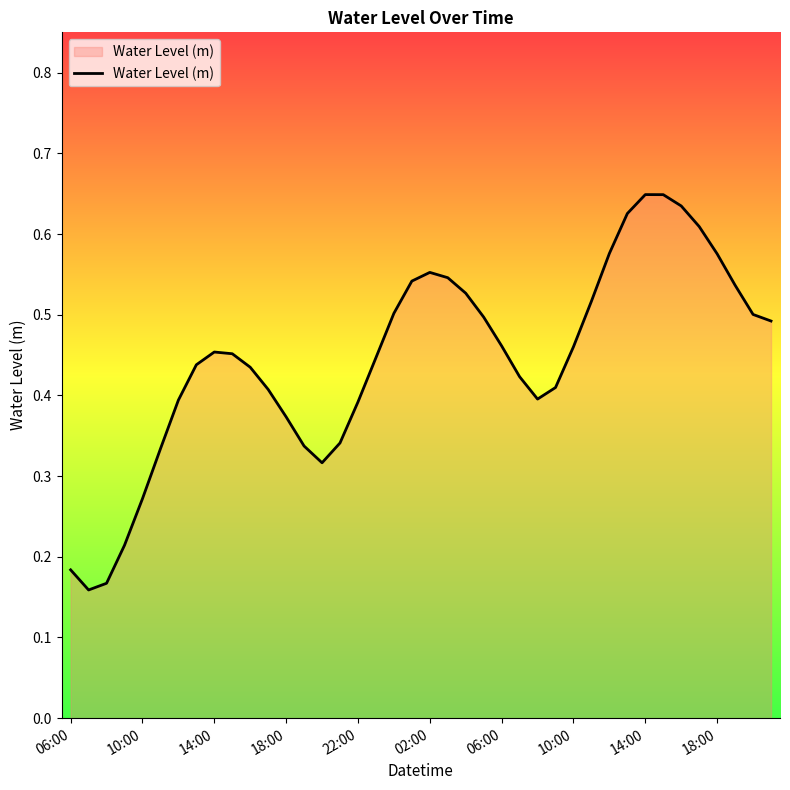

Count the number of categories in the chart.

40